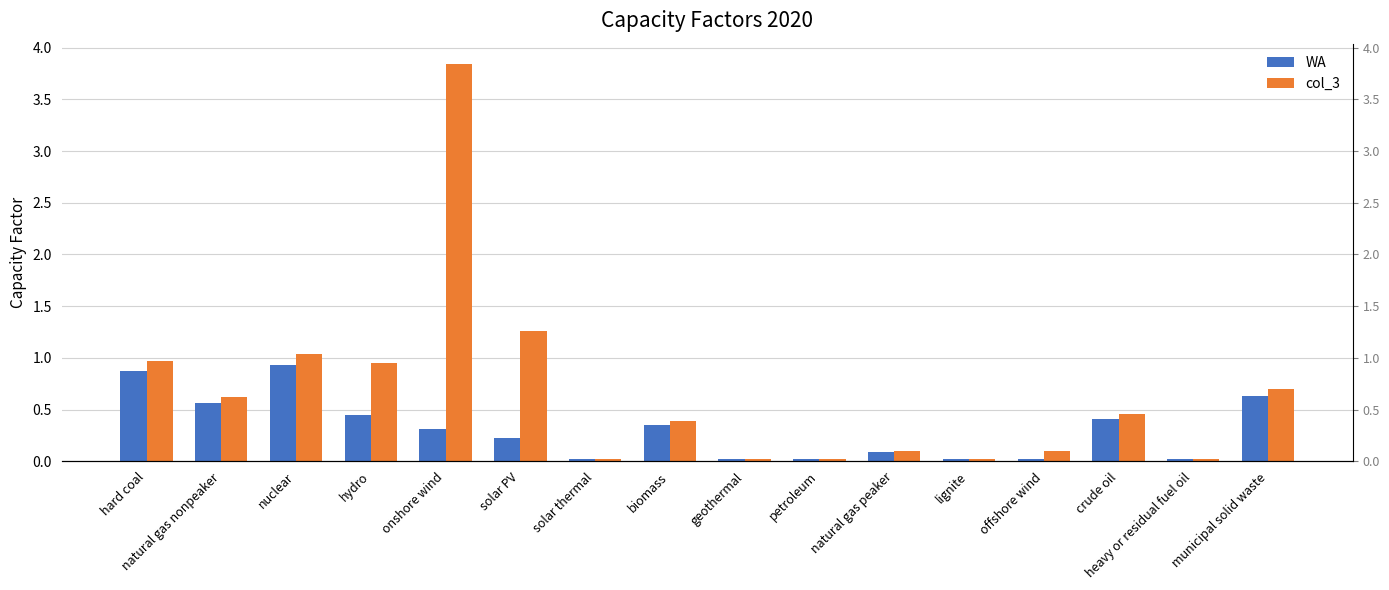

Reading right to left, list all the values displayed in this chart.

WA: 0.6	0.0	0.4	0.0	0.0	0.1	0.0	0.0	0.4	0.0	0.2	0.3	0.4	0.9	0.6	0.9
col_3: 0.7	0.0	0.5	0.1	0.0	0.1	0.0	0.0	0.4	0.0	1.3	3.8	1.0	1.0	0.6	1.0